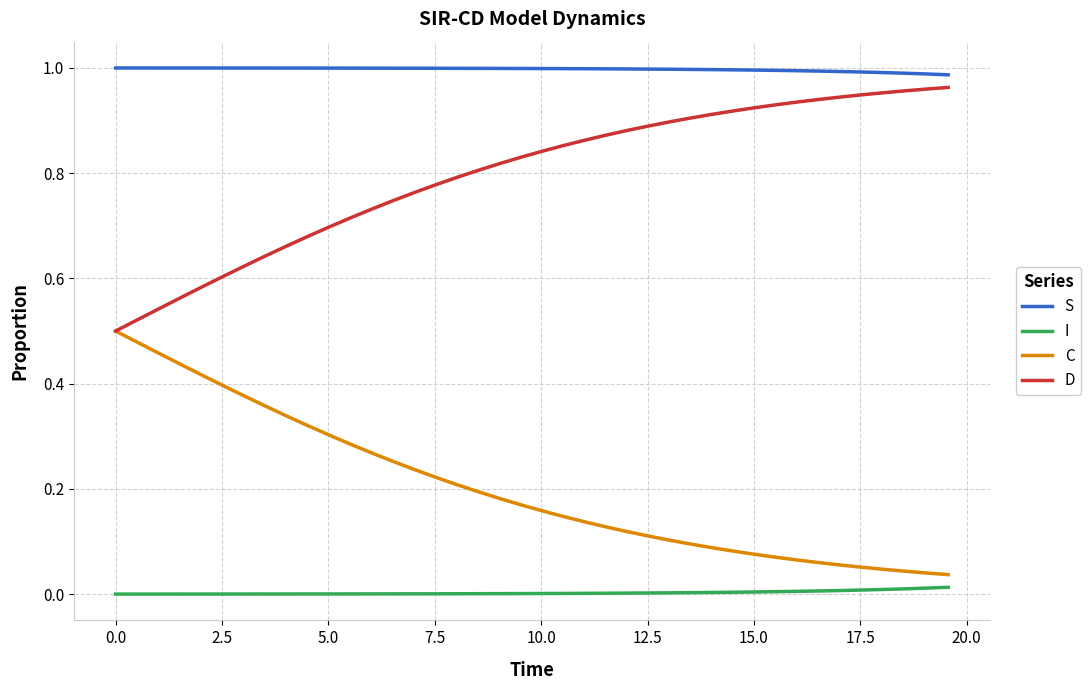

True or false: D and S cross at least once.

False